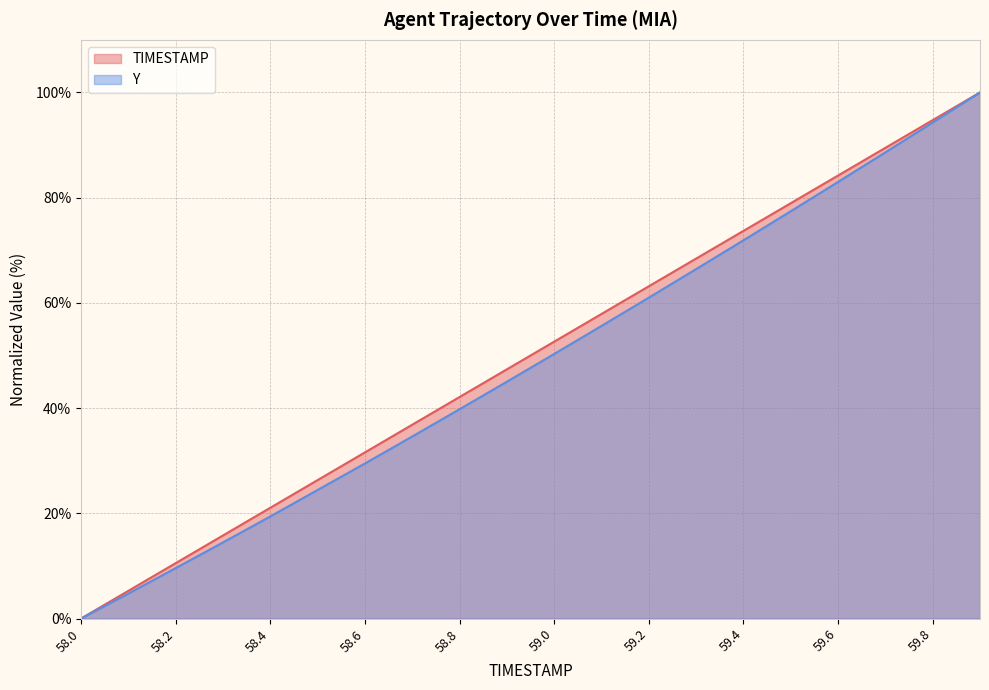

Which series changed the most between 58.6 and 59.8?

Y